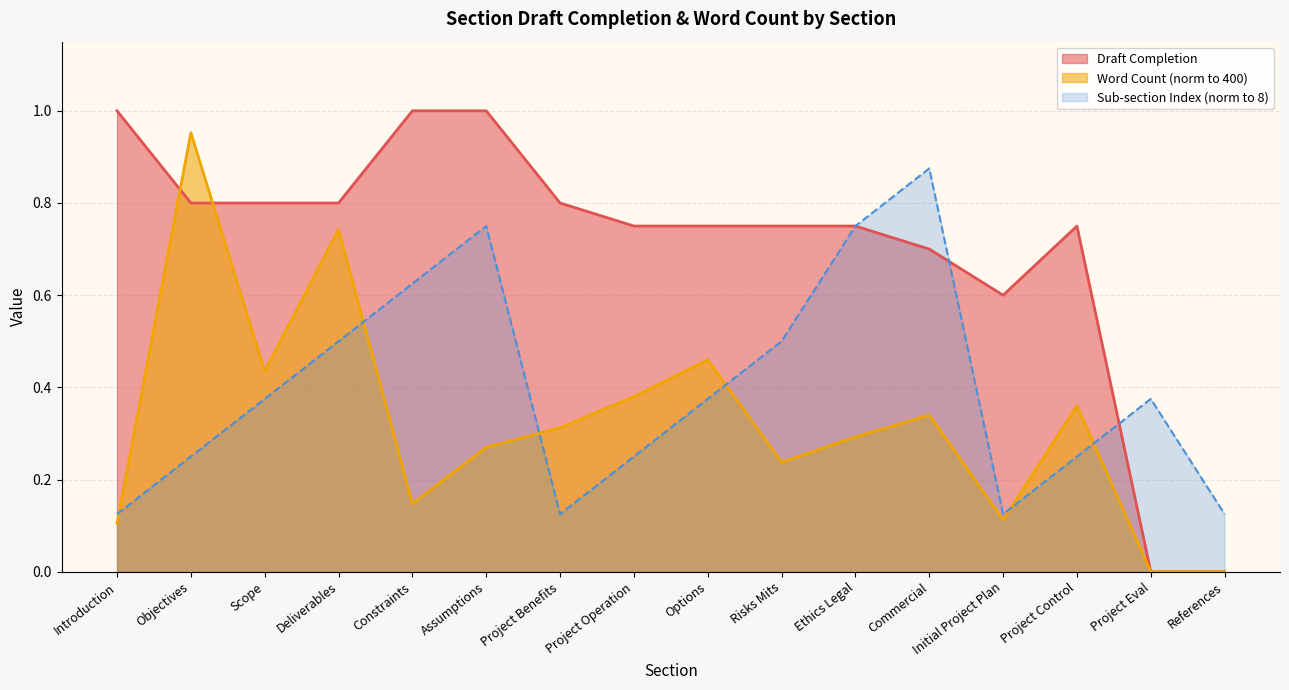

What is the label of the 15th point from the right?

Objectives